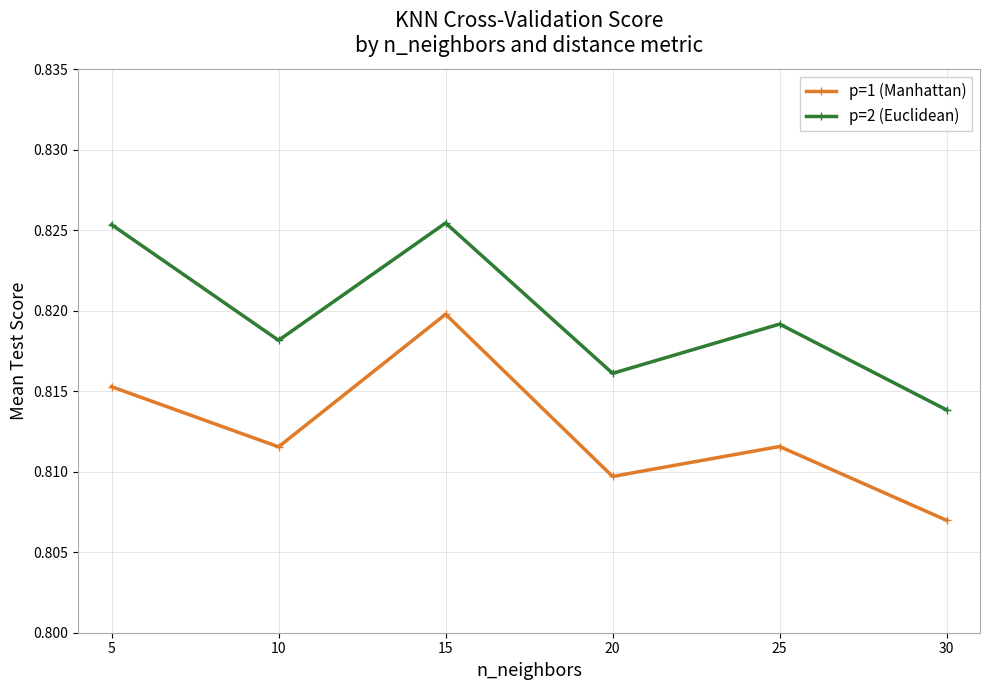

True or false: p=2 (Euclidean) has more than 2 interior local peaks.

False